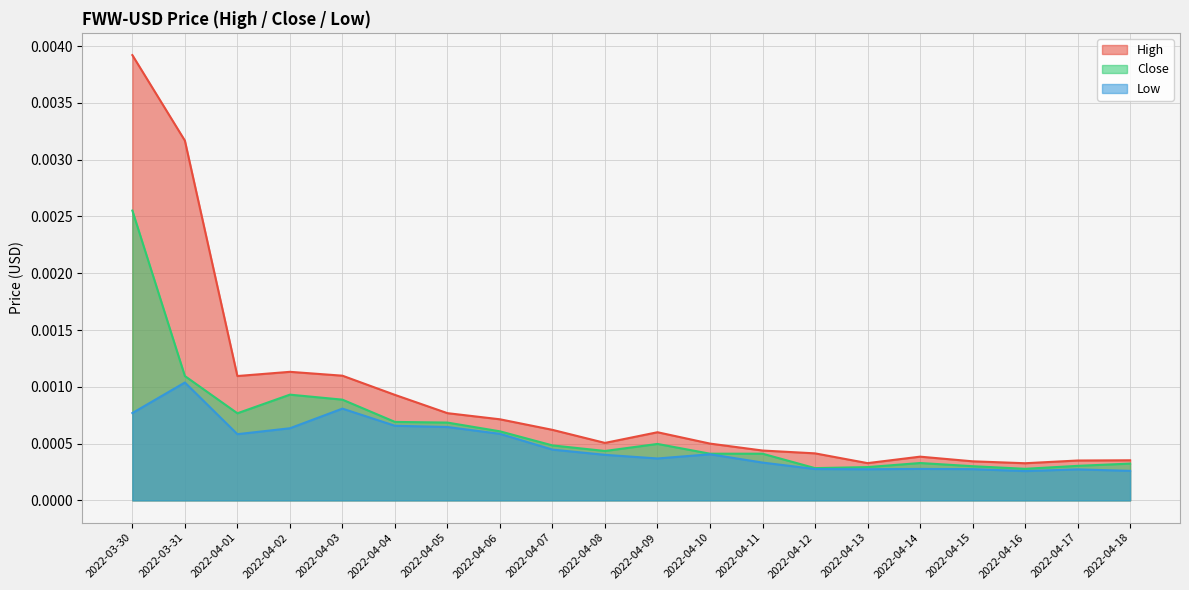

At 2022-04-02, list the series in order from largest to smallest.

High, Close, Low